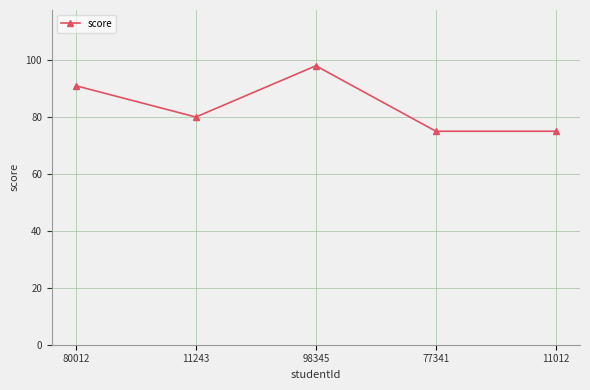

What is the sum of all values?

419